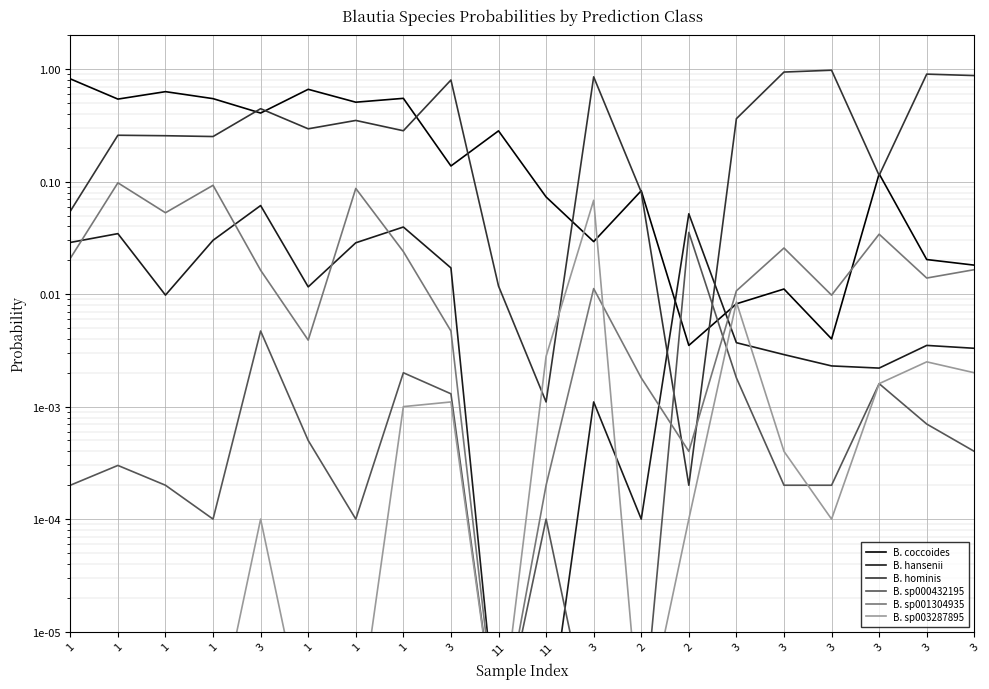

Where is B. sp000432195 nearest to the value 0?

11